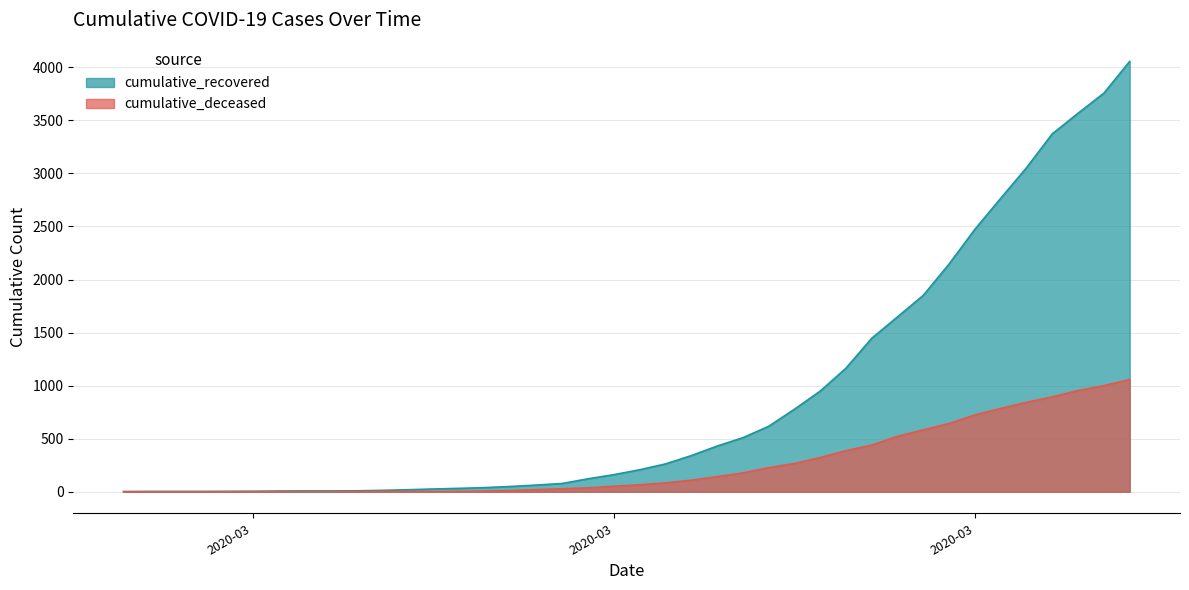

Reading right to left, list all the values displayed in this chart.

cumulative_recovered: 4055	3756	3567	3373	3053	2765	2473	2146	1851	1648	1446	1164	948	777	616	509	430	340	262	207	161	122	78	63	50	39	32	26	19	13	9	8	8	7	5	4	3	3	3	2
cumulative_deceased: 1057	1000	954	894	843	785	724	643	583	522	440	387	322	266	227	177	142	109	83	66	52	37	28	20	11	6	4	2	2	2	1	0	0	0	0	0	0	0	0	0